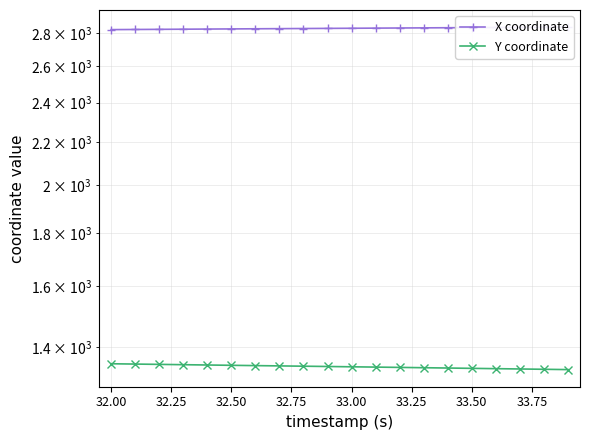

Which series changed the most between 31.75 and 32.75?

Y coordinate